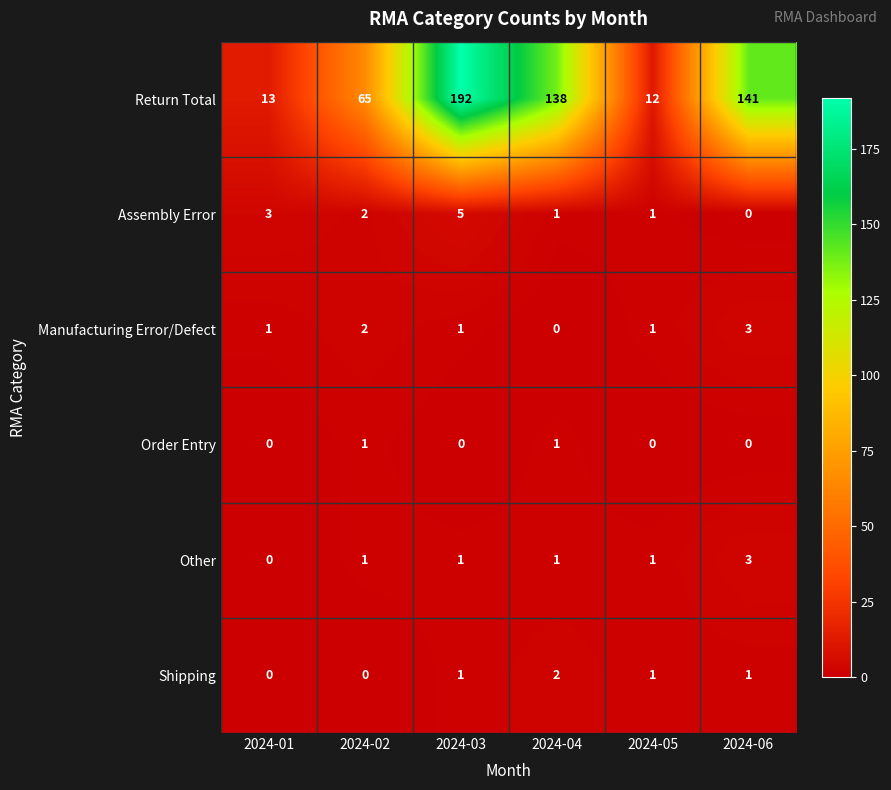

Which series has the largest range (max minus min)?

Return Total